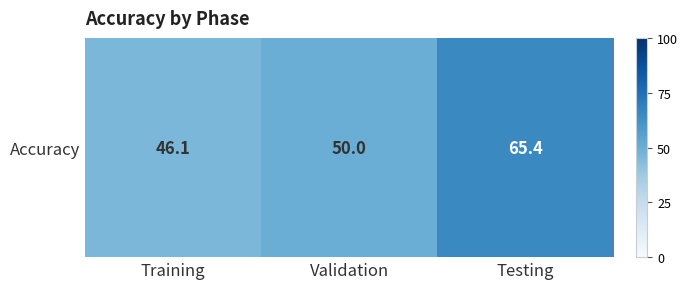

Between Training and Validation, which is larger?

Validation